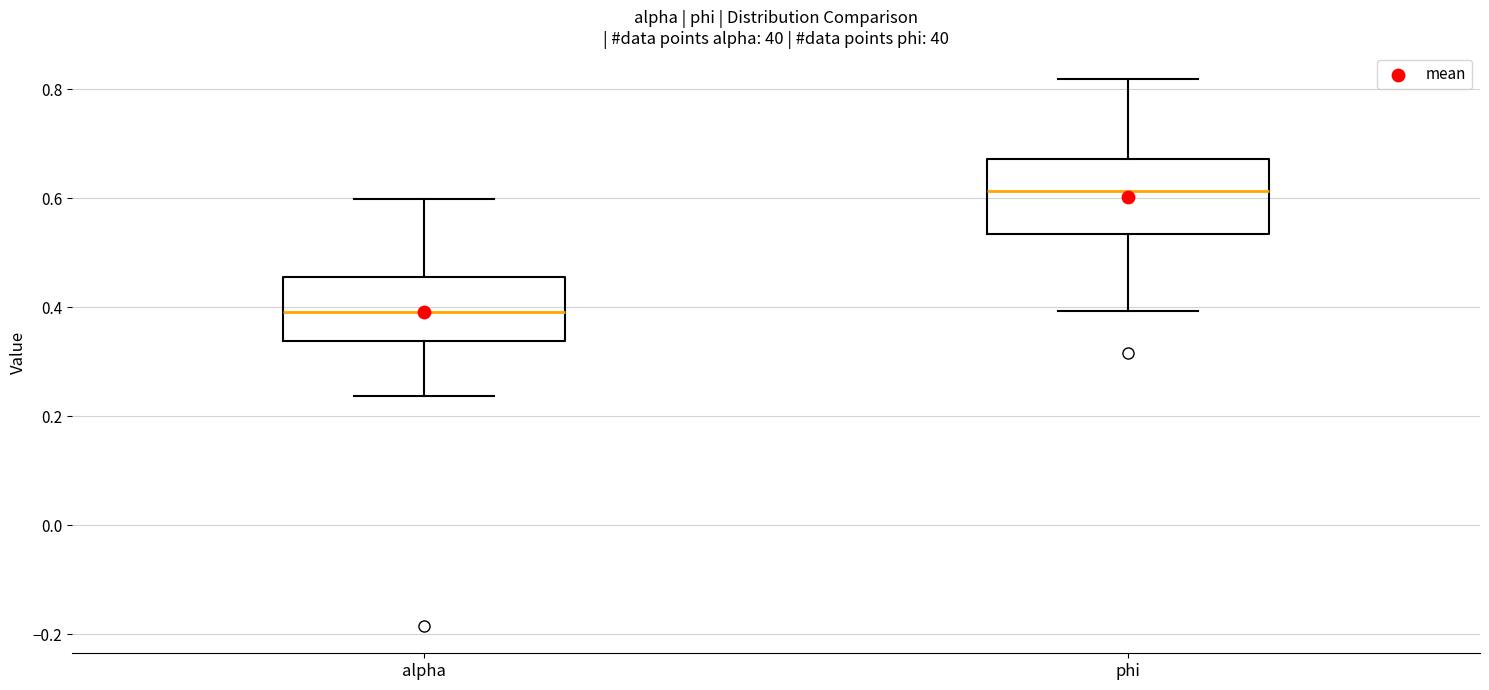

Where does the median line of the box for phi sit on the y-axis? The values are not printed on the chart, so give them approximately, as read against the axis.

0.62